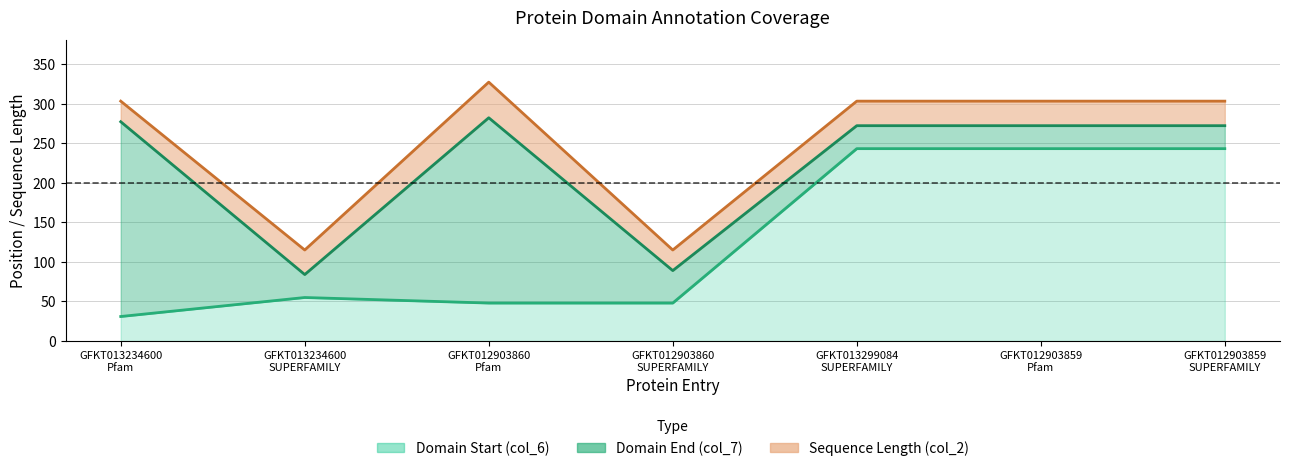

Which series changed the most between GFKT013234600 Pfam and GFKT012903860 SUPERFAMILY?

col_7 (end)